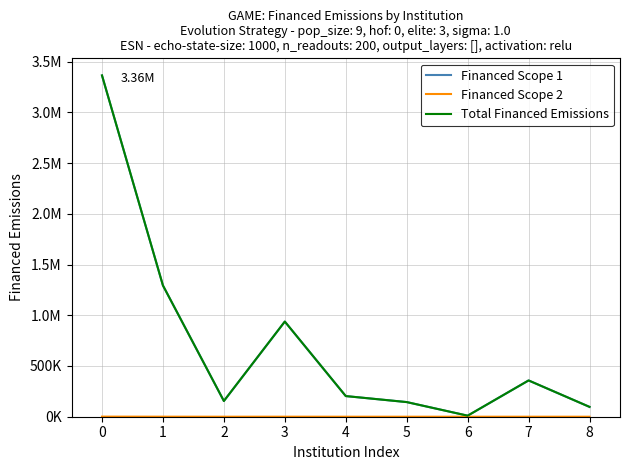

What is the sum of all Financed Scope 1 values?

6561609.9